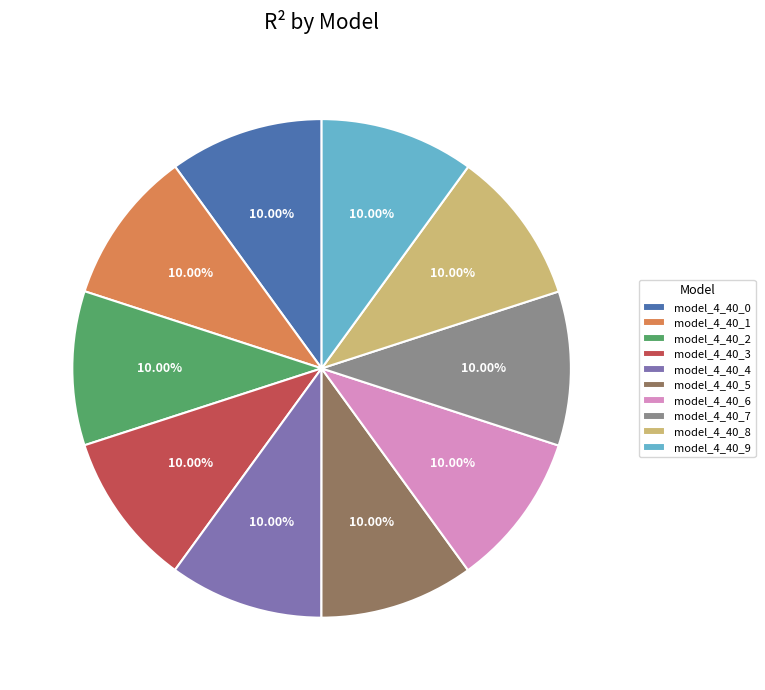

Is the sum of model_4_40_0 and model_4_40_4 greater than half?

No